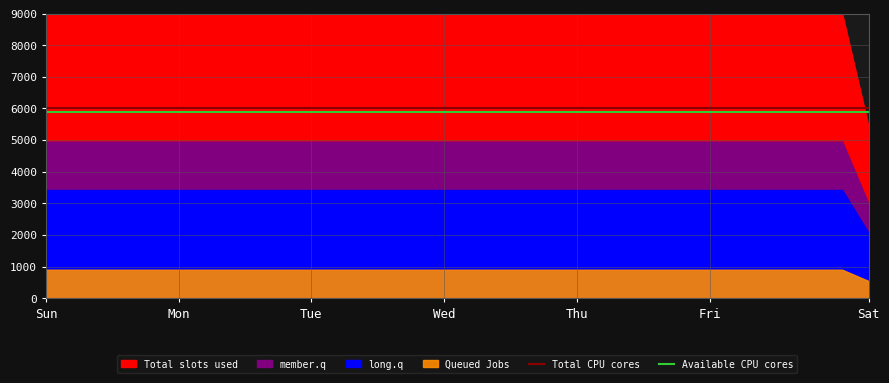

True or false: Total CPU cores has a value of 6000 at Mon.

True